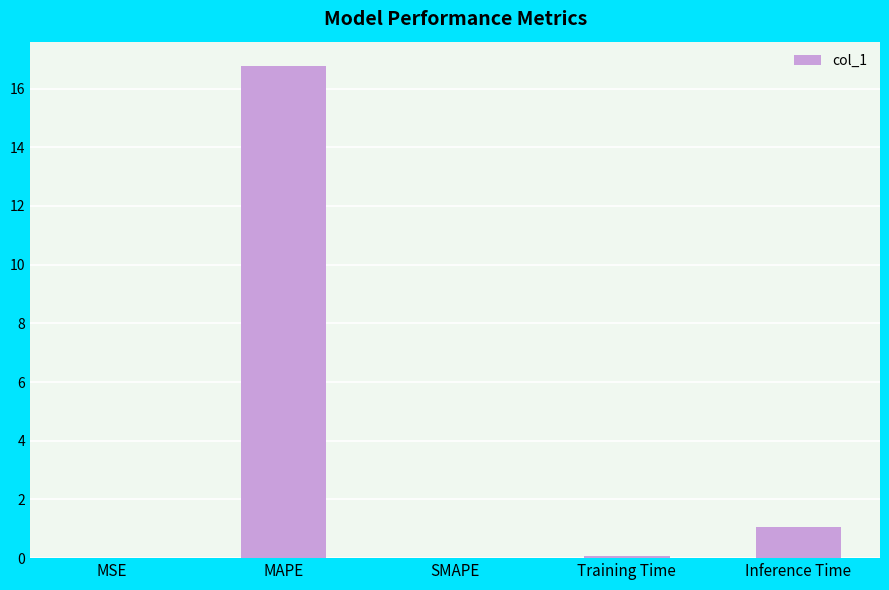

How many distinct data groups are displayed?

1